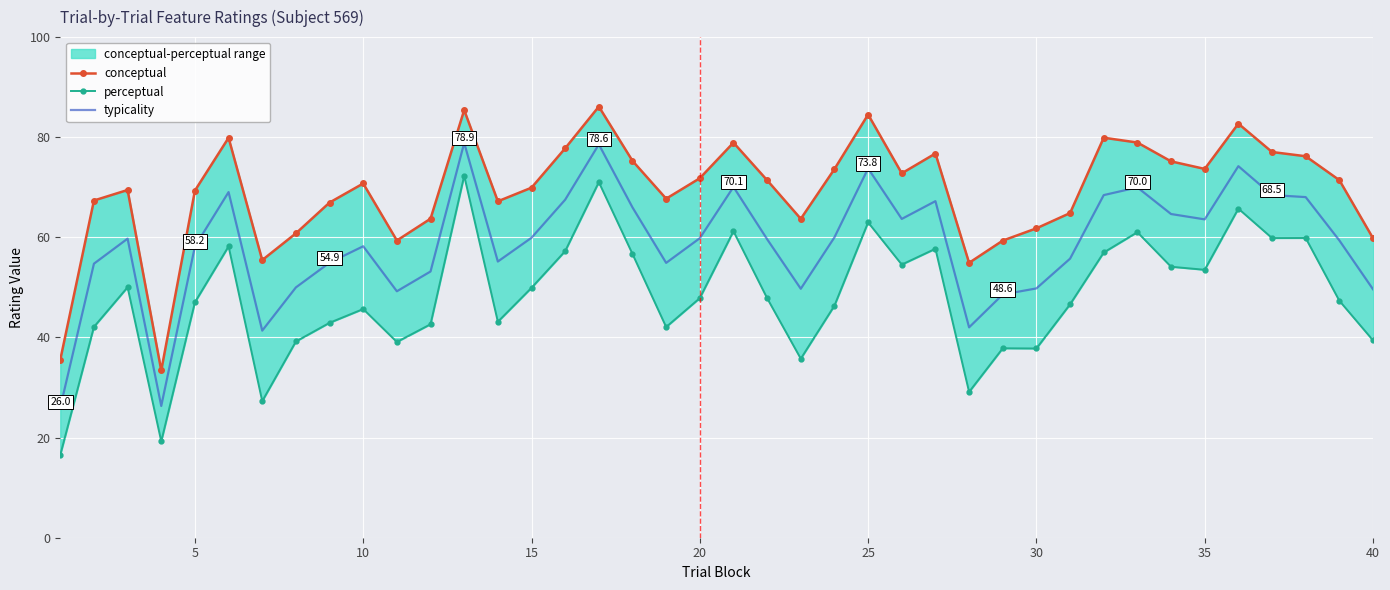

The value of typicality at 35 is 63.6. True or false?

True